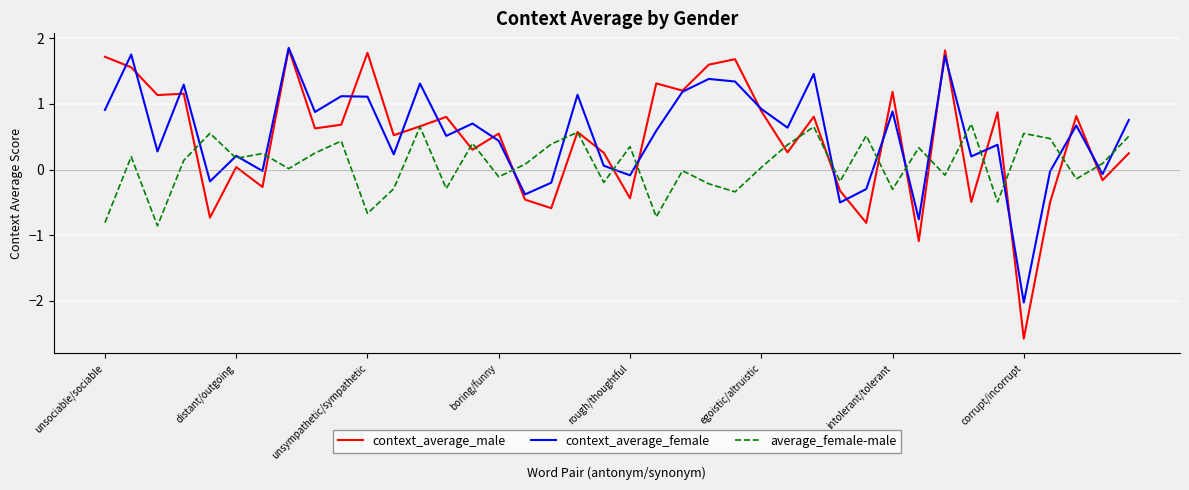

True or false: context_average_male has more than 1 points higher than both neighbors.

True